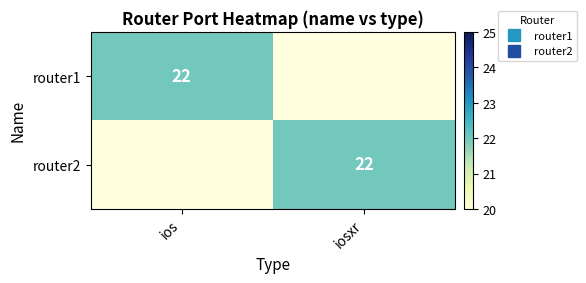

Where is router2 nearest to the value 11?

ios